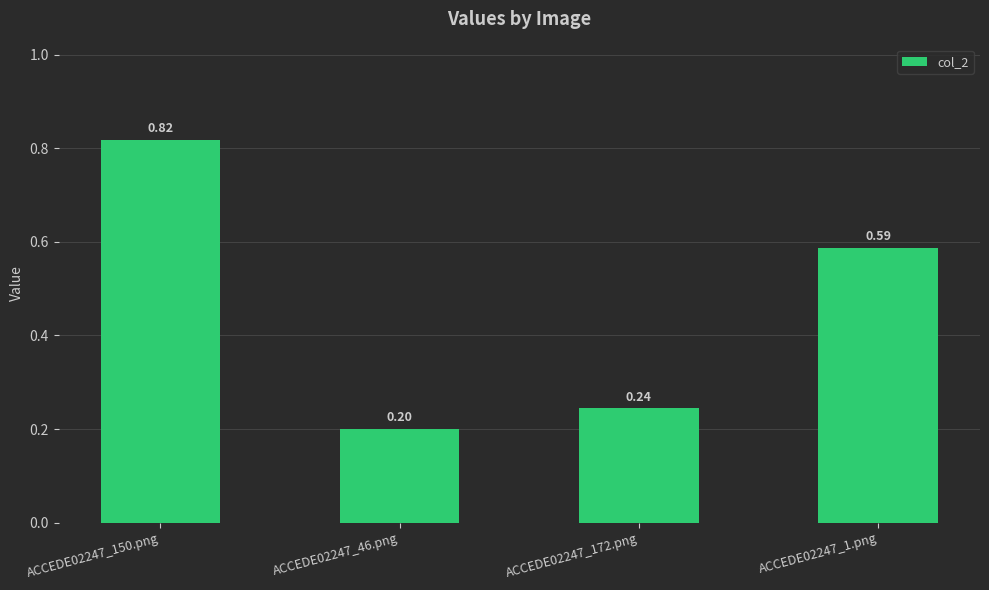

Between ACCEDE02247_172.png and ACCEDE02247_46.png, which is larger?

ACCEDE02247_172.png